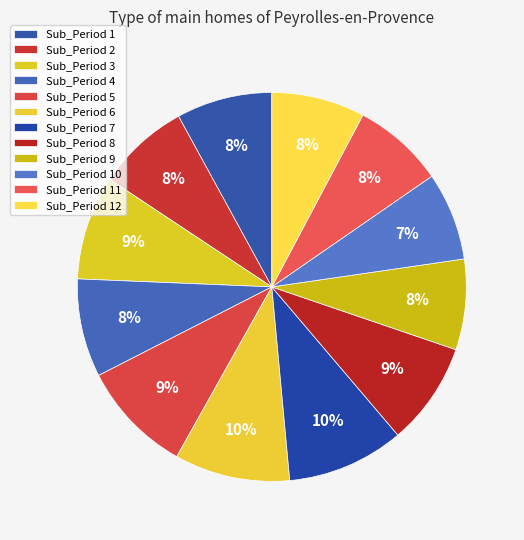

How many segments does this pie chart have?

12